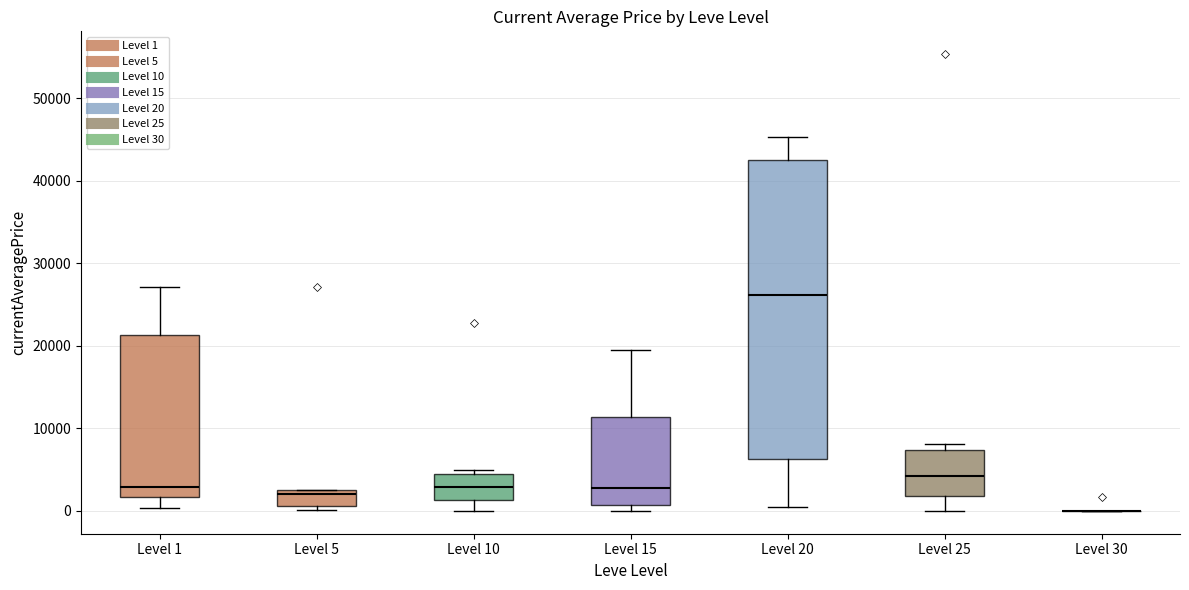

Reading left to right, read every box against the y-axis: the position of its median line, the range the box covers, and the ends of its whiskers. The values are not printed on the chart, so give them approximately, as read against the axis.

Level 1: median 3000, box 2000 to 21000, whiskers 0 to 27000
Level 5: median 2000 (just below the box's upper edge), box 1000 to 2000, whiskers 0 to 3000
Level 10: median 3000, box 1000 to 5000, whiskers 0 to 5000 (just above the box's upper edge)
Level 15: median 3000, box 1000 to 11000, whiskers 0 to 20000
Level 20: median 26000, box 6000 to 42000, whiskers 1000 to 45000
Level 25: median 4000, box 2000 to 7000, whiskers 0 to 8000
Level 30: box collapsed to a line at 0, whiskers 0 to 0